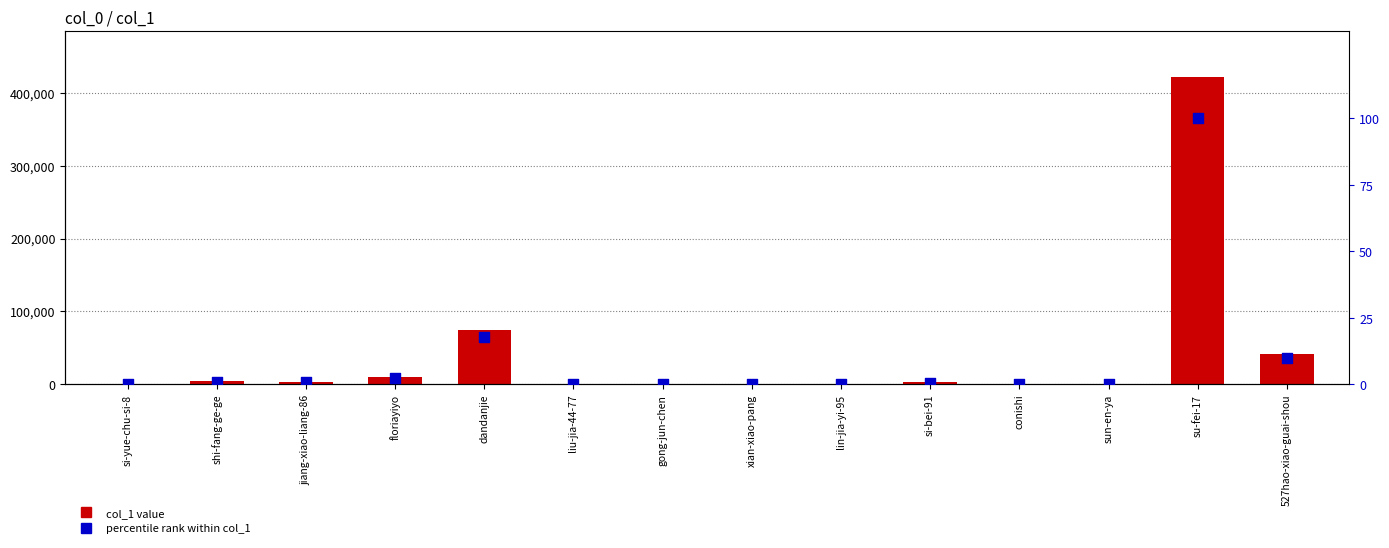

Which series has the largest total across all categories?

col_1 value